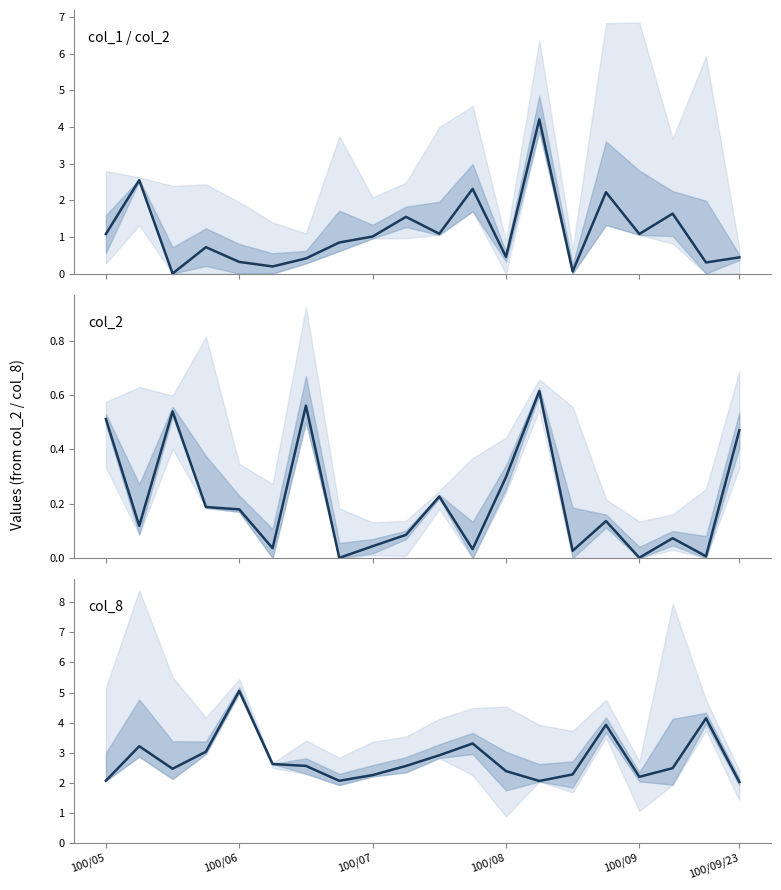

What is the difference between the second highest and minimum values in the col_8 series?

2.1